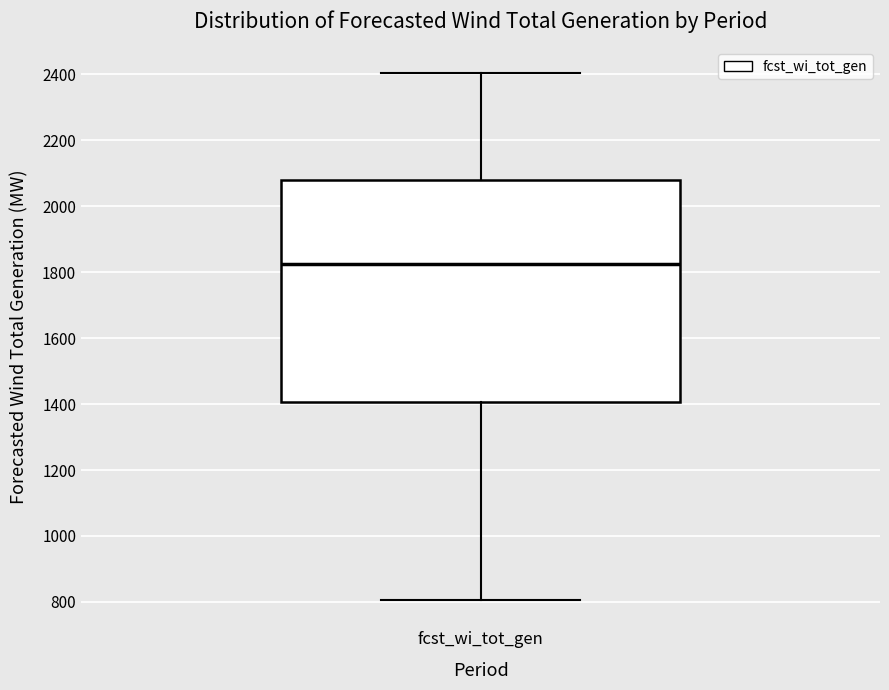

Read this box plot against the y-axis: the position of the median line, the range covered by the box, and the ends of both whiskers. The values are not printed on the chart, so give them approximately, as read against the axis.

median 1820, box 1400 to 2080, whiskers 800 to 2400